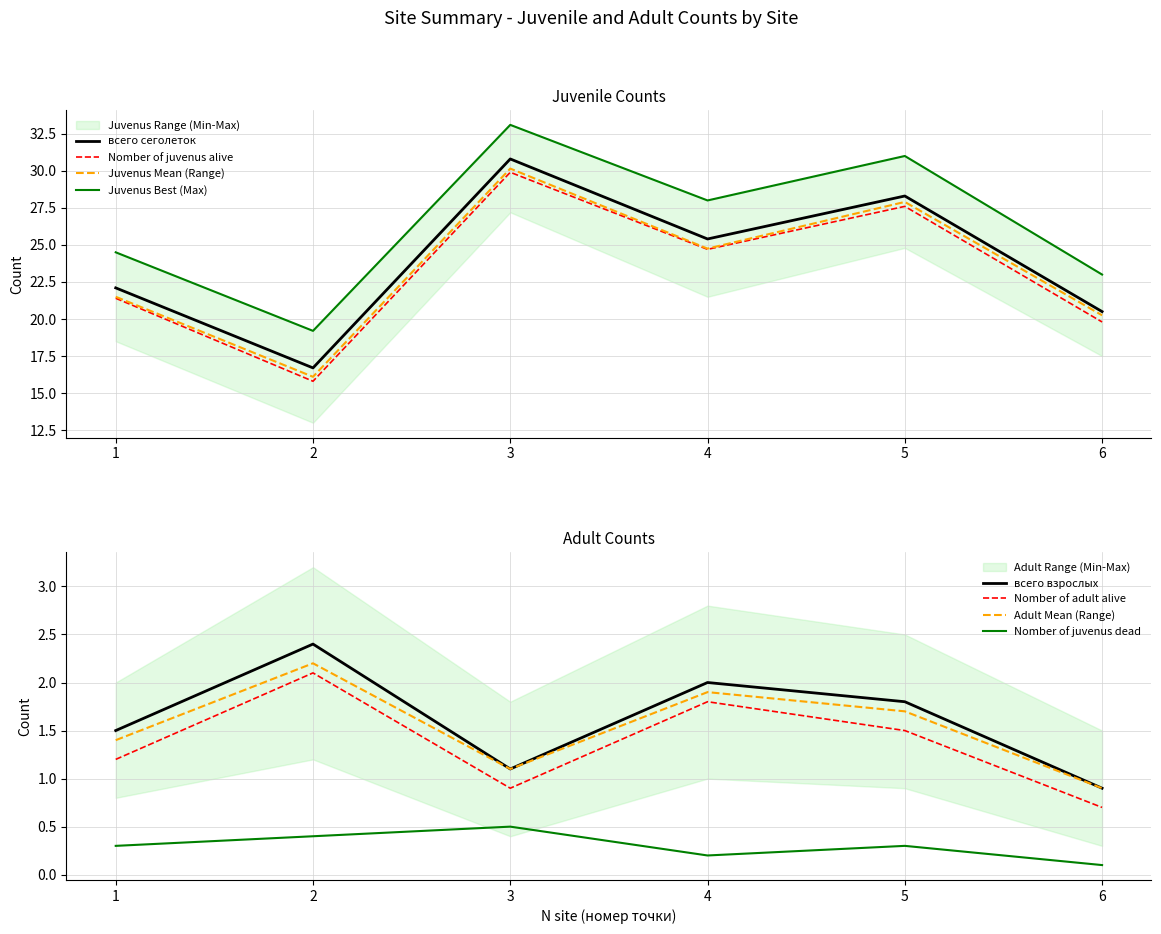

What is the minimum value shown in the chart?

0.1